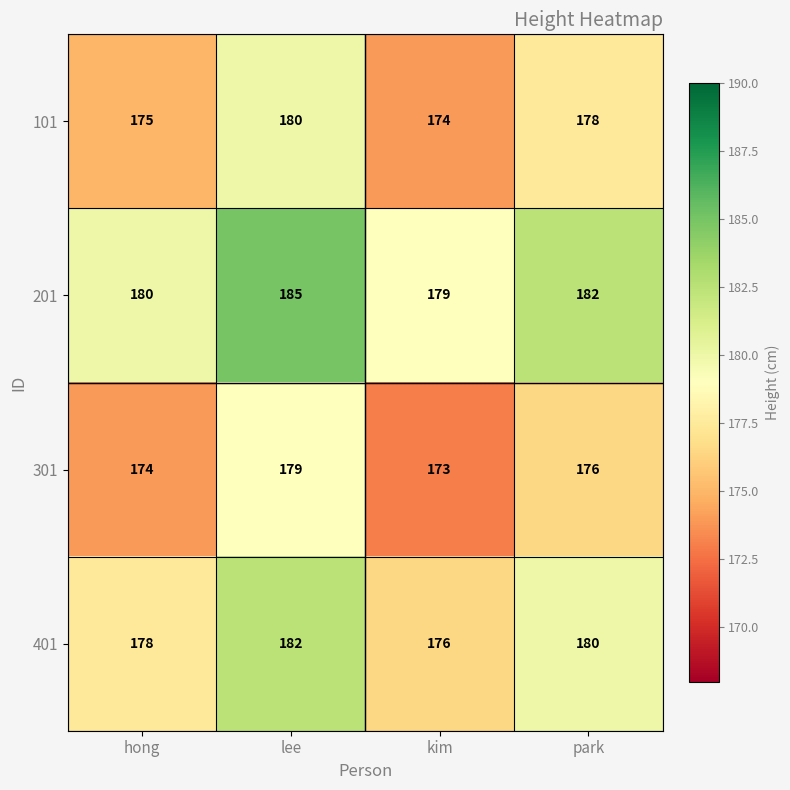

At which category does the chart reach its peak across all series?

lee